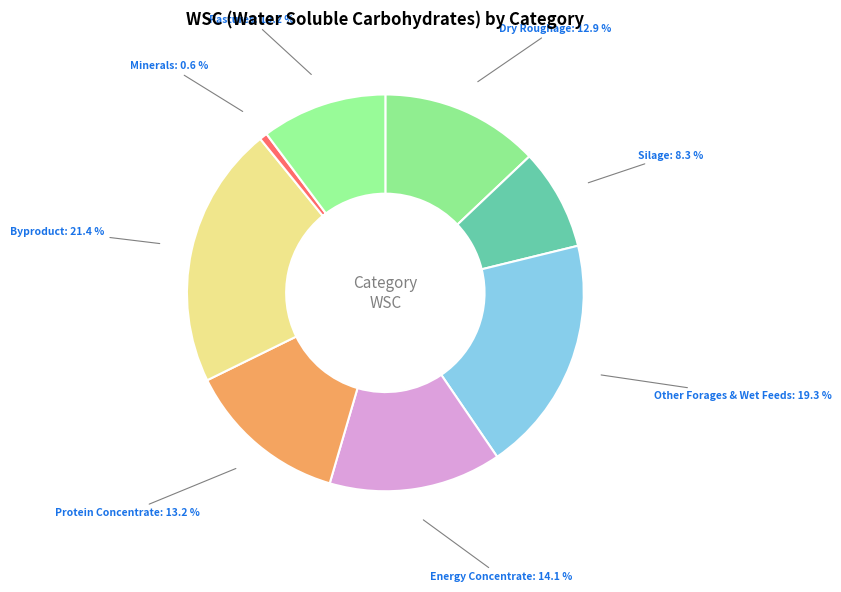

To the nearest percent, what portion does Pastures represent?

10%